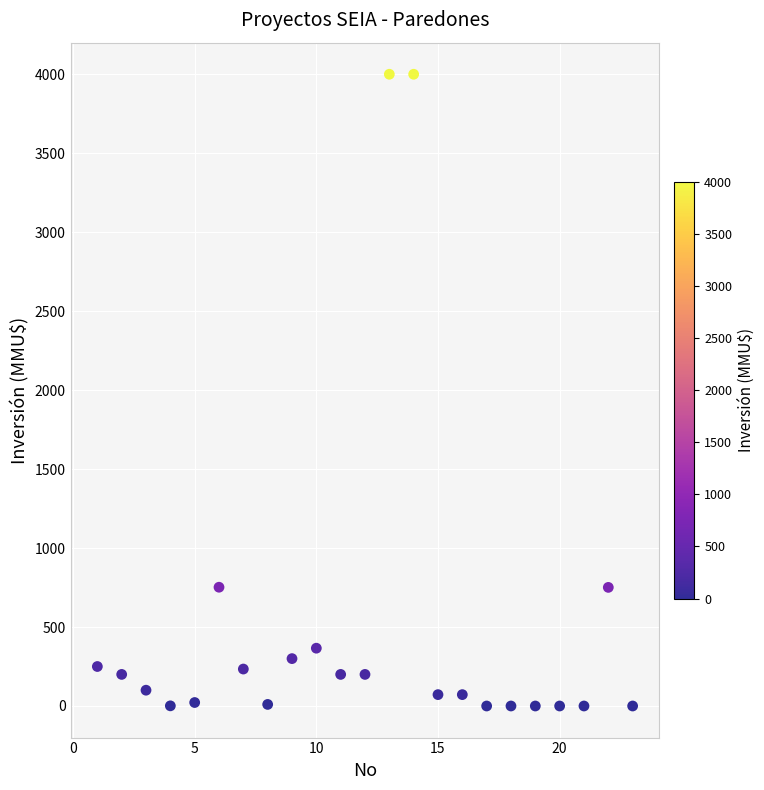

What is the range of Y values (max minus min)?

4000